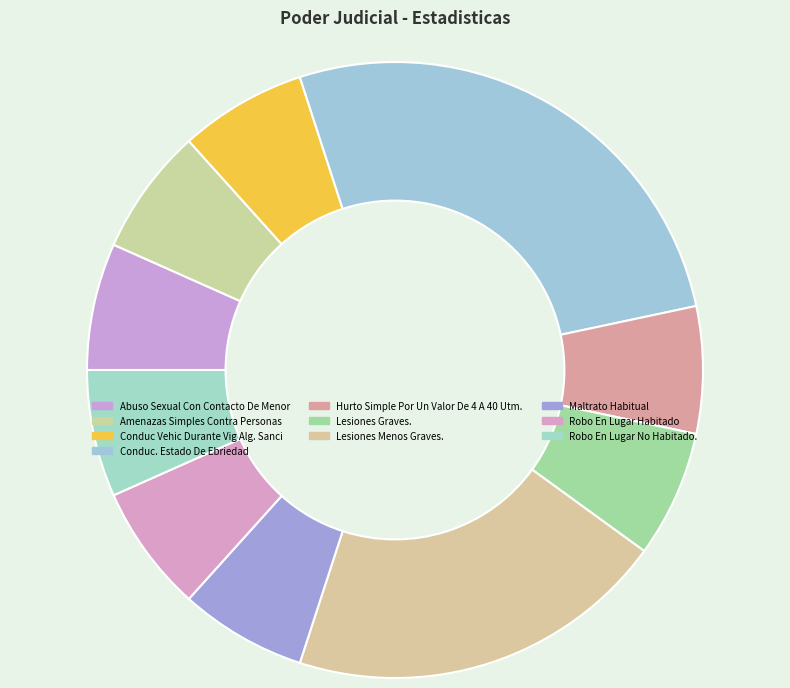

Is there any slice that represents more than half of the pie?

No